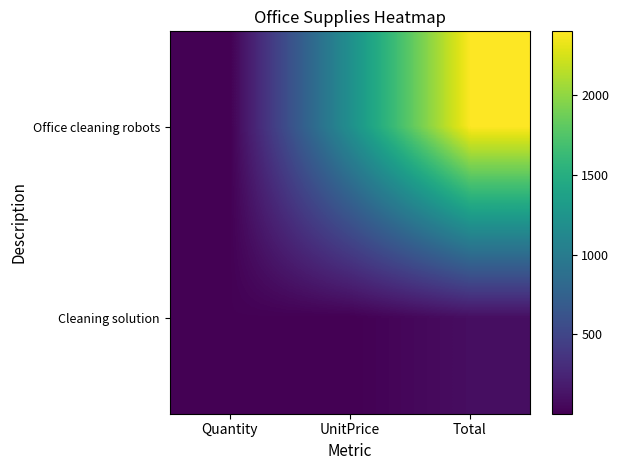

Rank the series by their maximum value, from lowest to highest.

Cleaning solution, Office cleaning robots